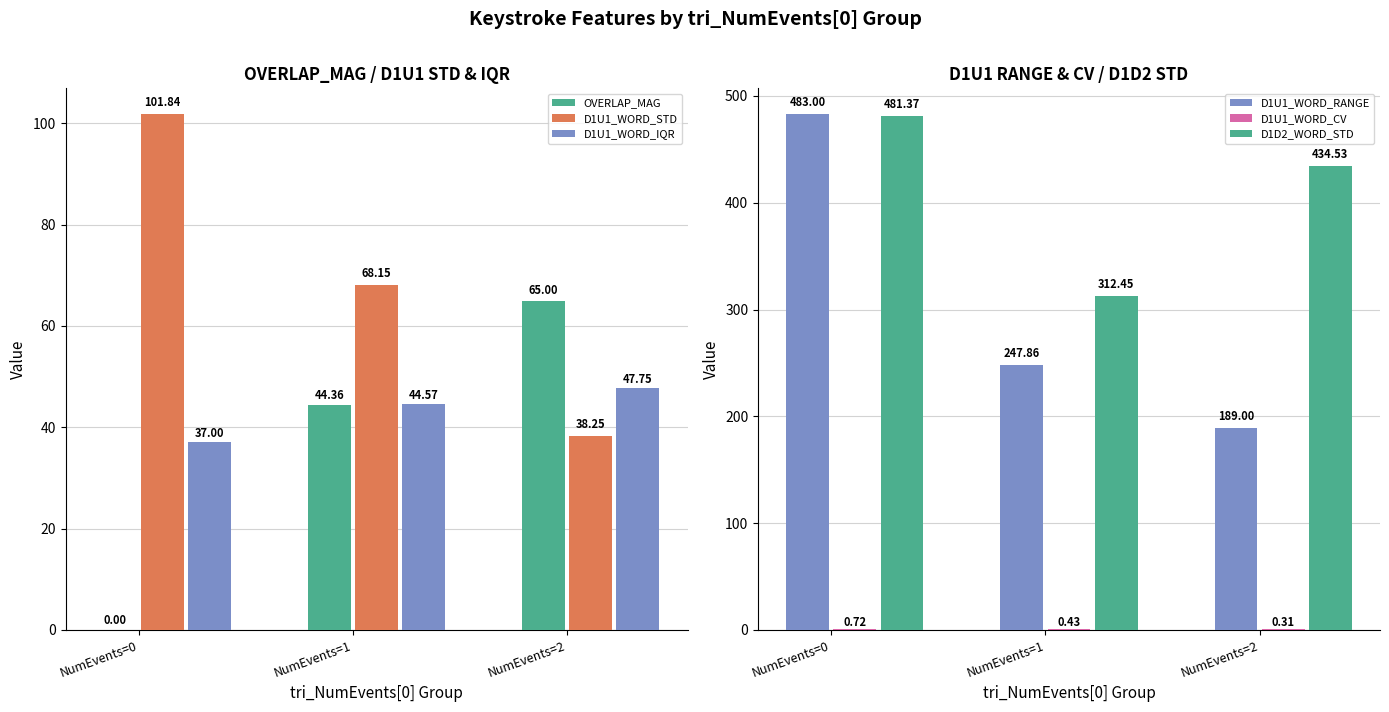

Which has a higher value, NumEvents=0 or NumEvents=1?

NumEvents=1